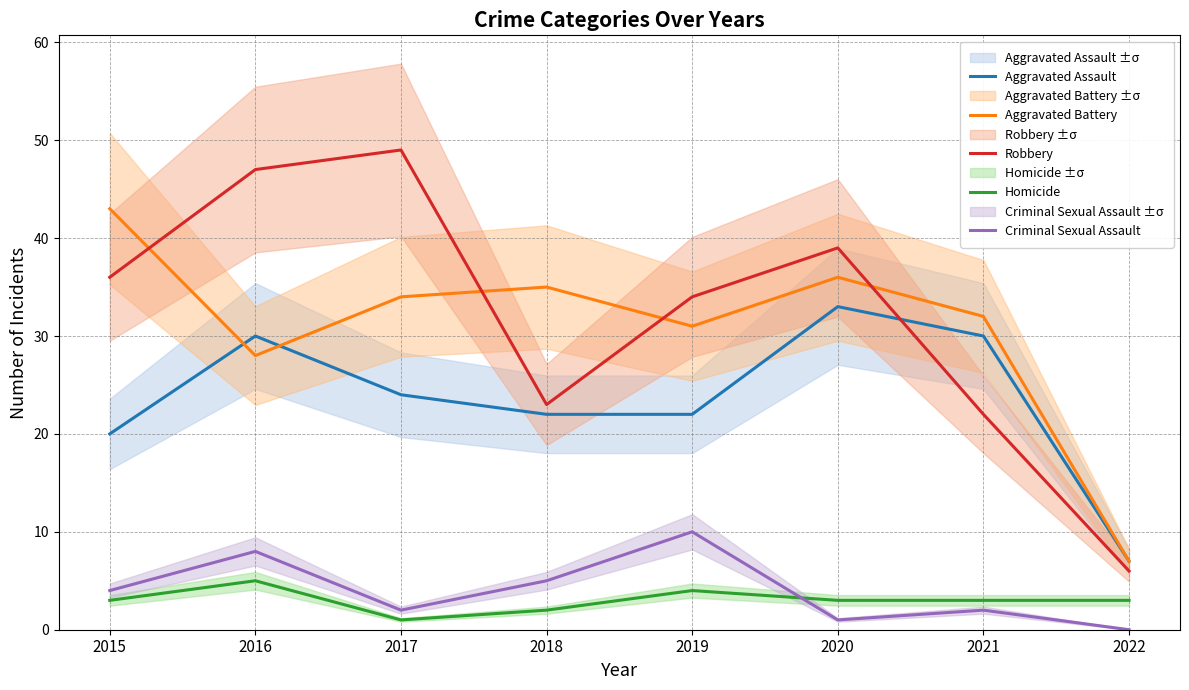

Is the value of Homicide at 2021 greater than the value of Aggravated Assault at 2015?

No